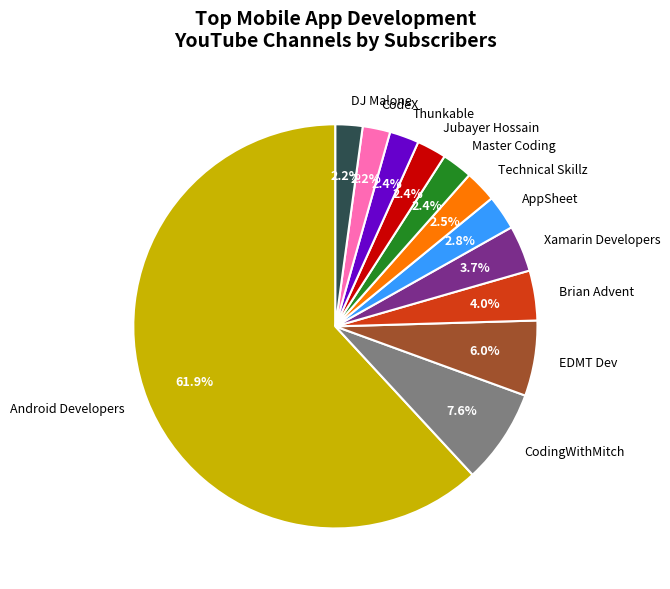

Which category accounts for the majority?

Android Developers